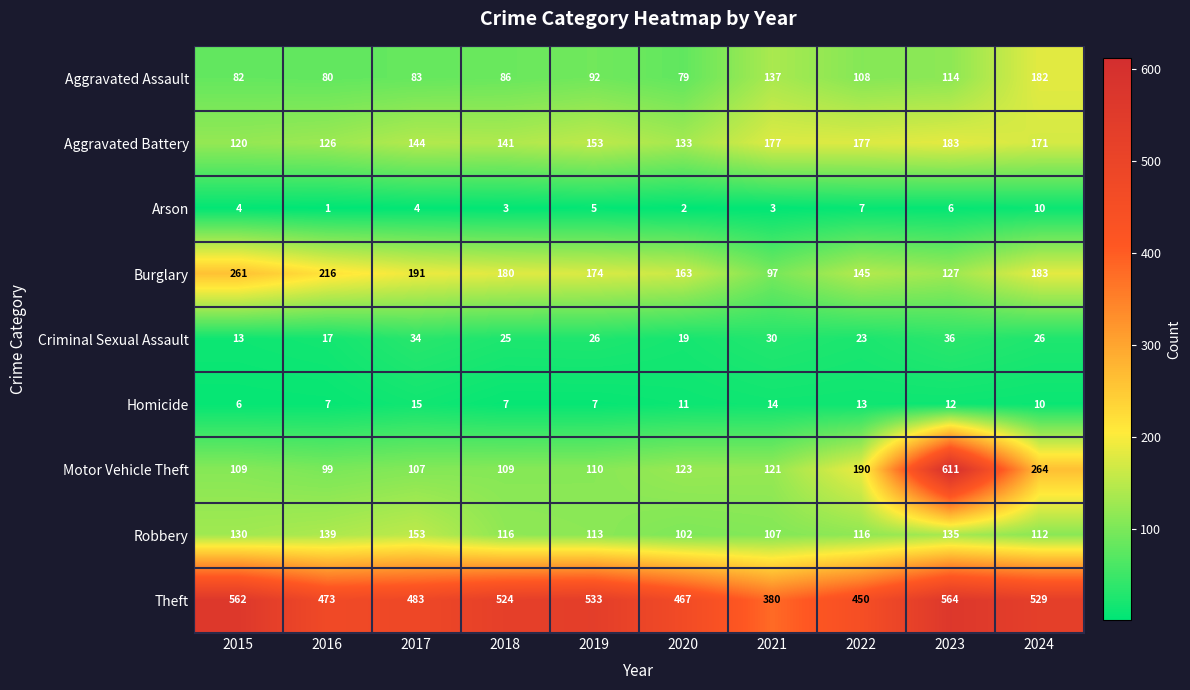

What is the smallest value displayed?

1